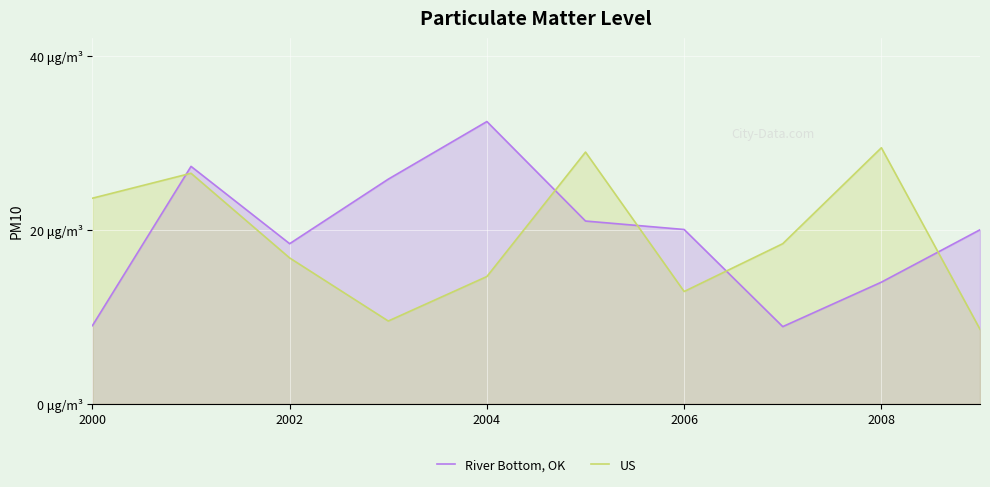

At how many categories does at least one series exceed 31?

1